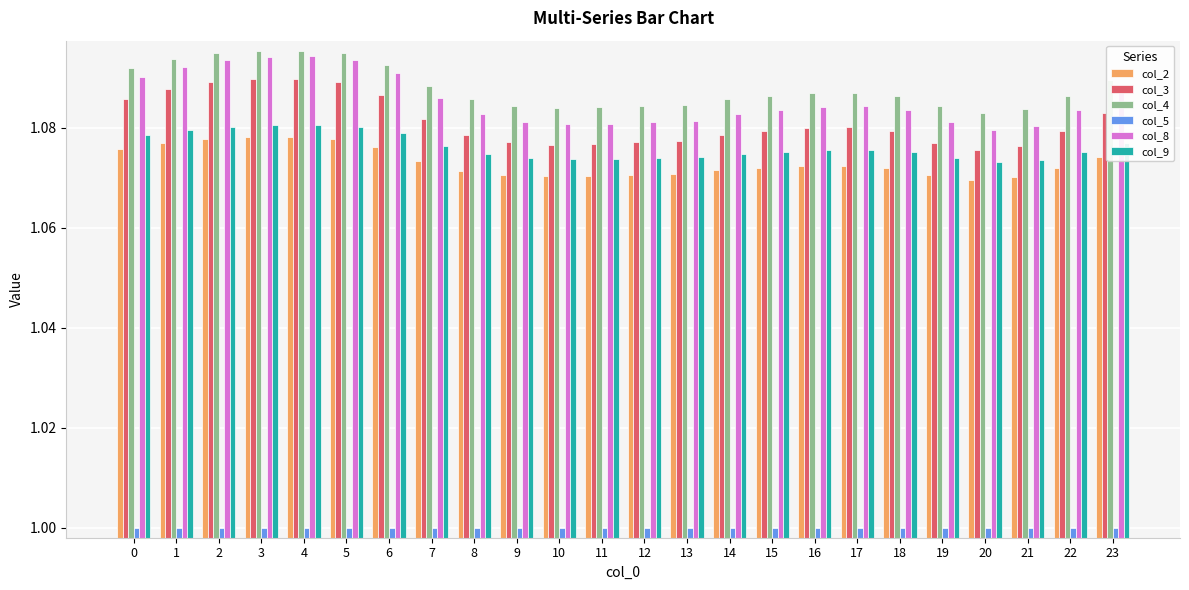

Rank the series by their maximum value, from lowest to highest.

col_5, col_2, col_9, col_3, col_8, col_4